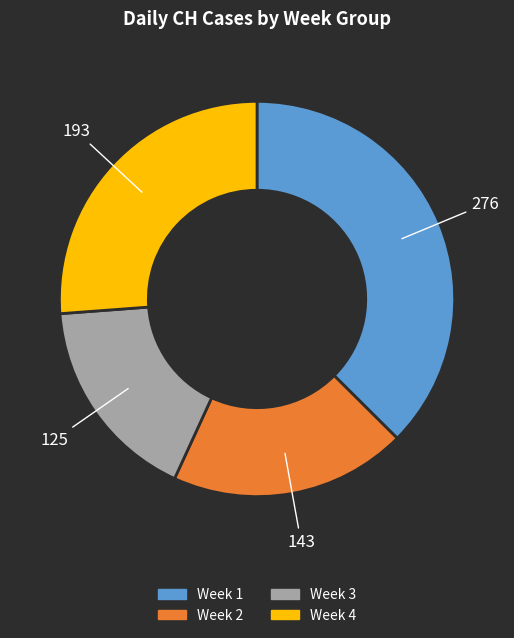

Is there any slice that represents more than half of the pie?

No